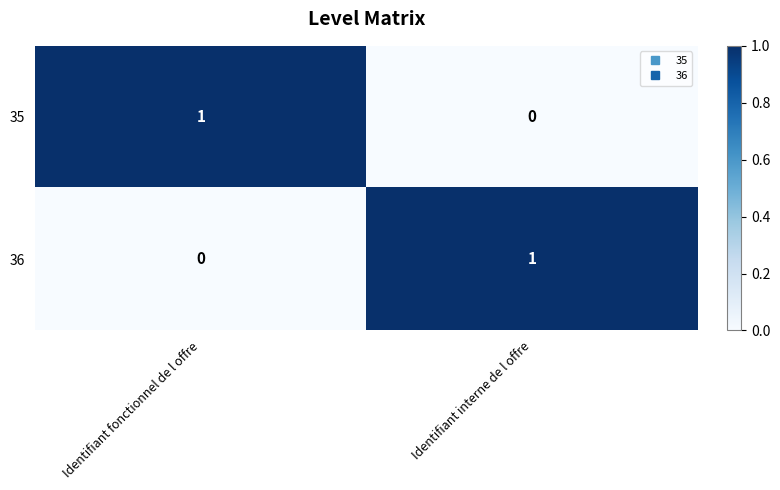

At which label is 35 closest to 0?

Identifiant interne de l offre